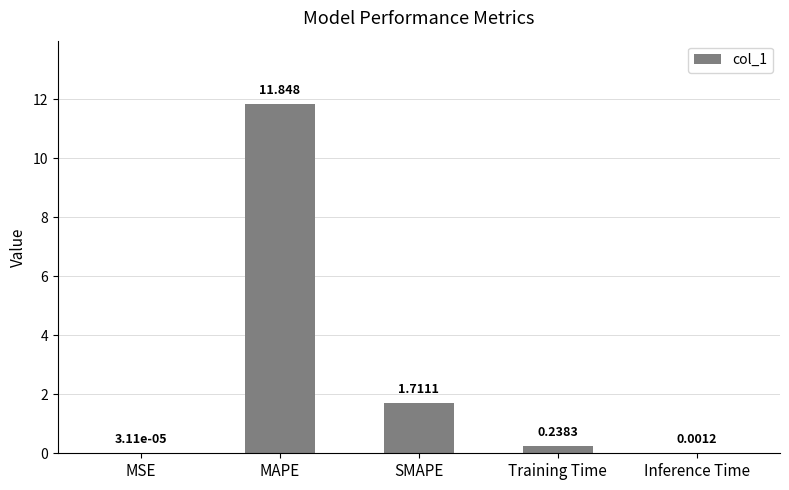

At which category does the chart reach its peak across all series?

MAPE